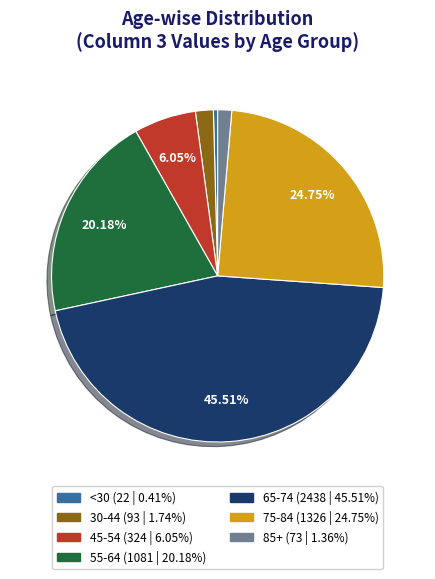

Is there any slice that represents more than half of the pie?

No